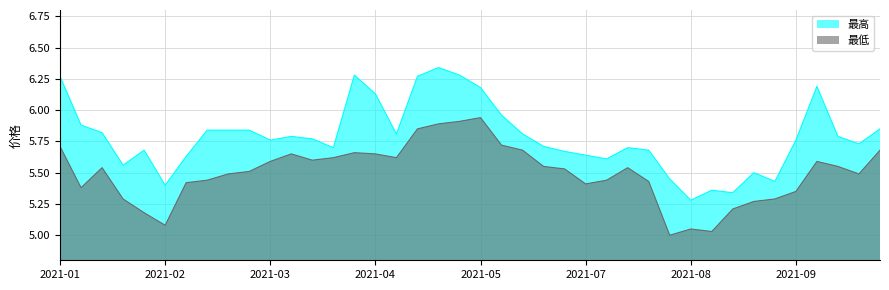

What is the difference between the highest and lowest values at 2021-01-22?

0.3